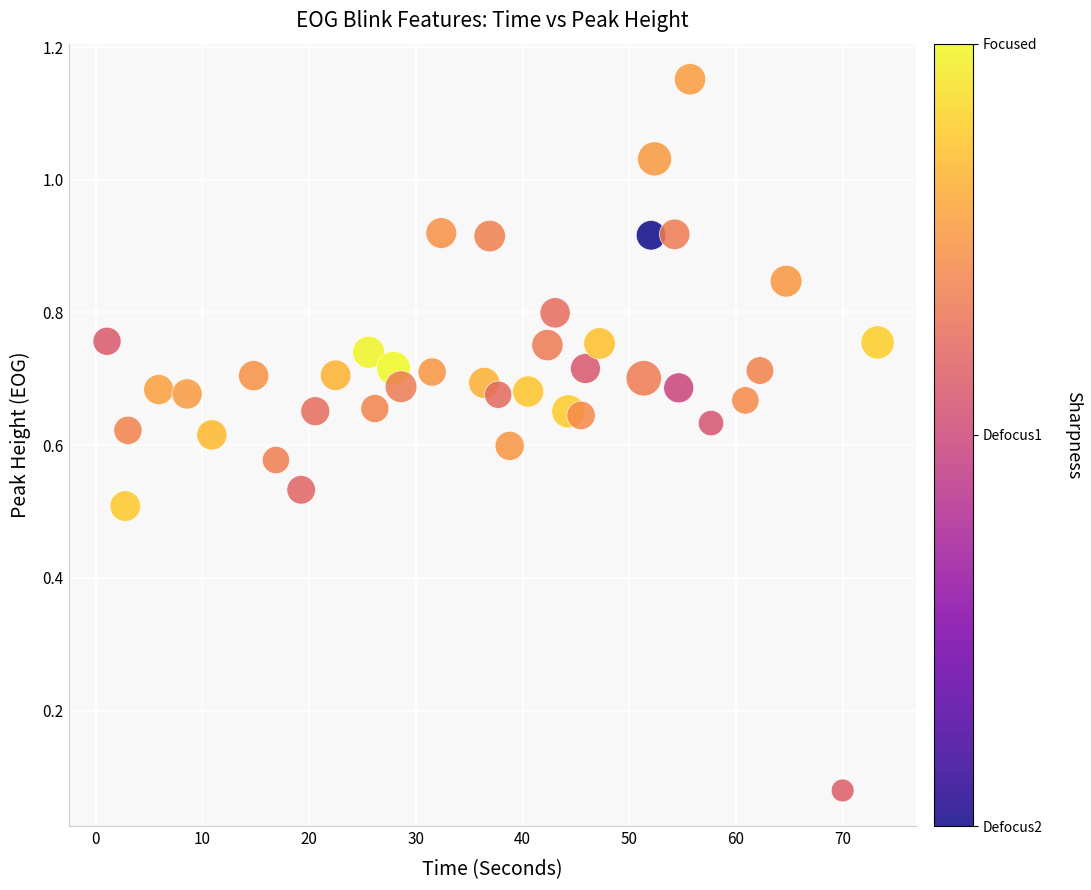

What is the range of Y values (max minus min)?

1.1